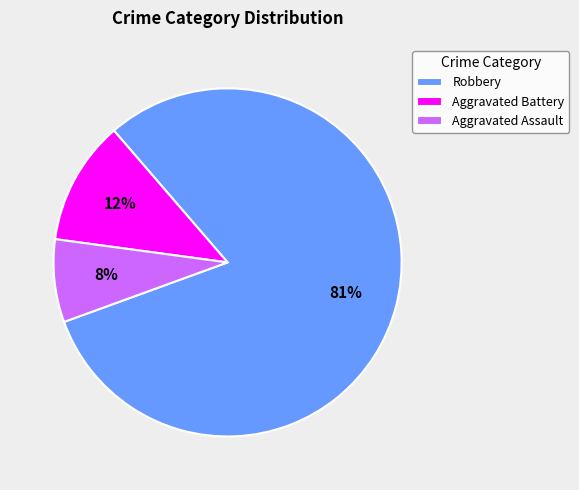

How many slices are in this pie chart?

3